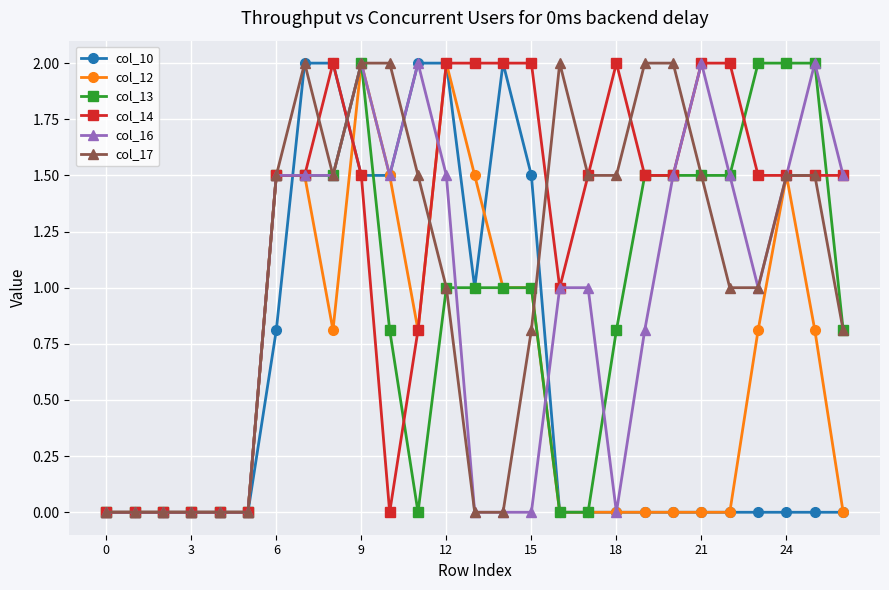

How many data points does each series have?

27